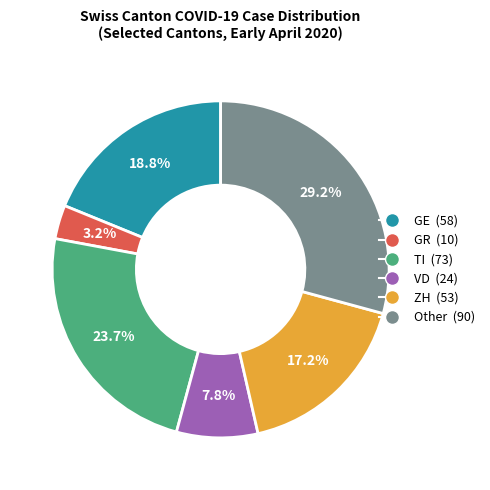

Is there a majority slice in this chart?

No